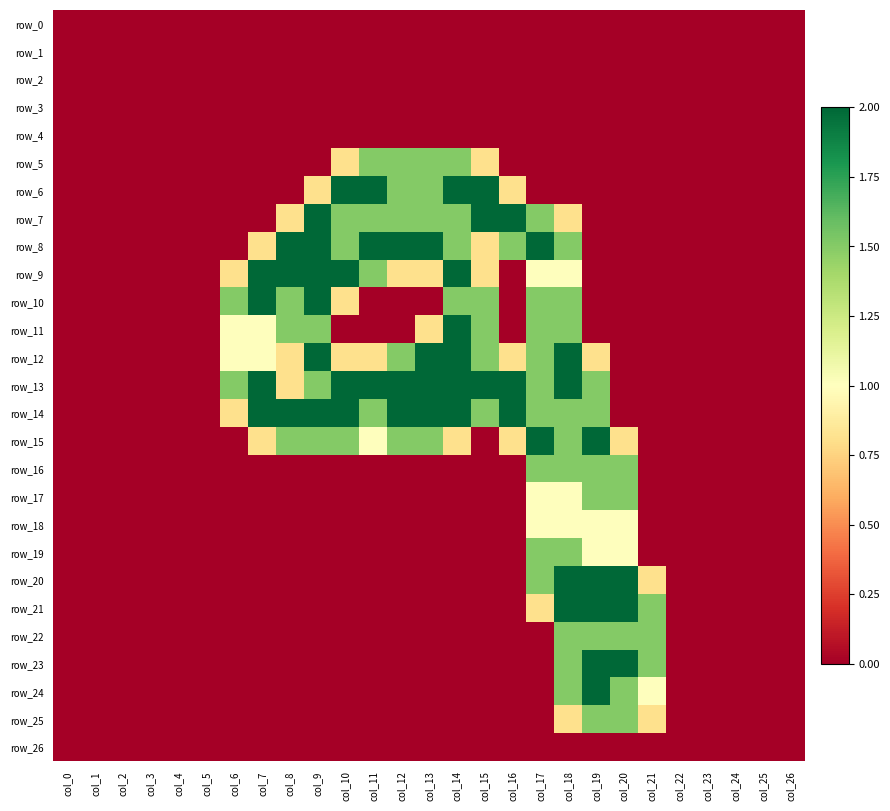

Rank the series by their maximum value, from highest to lowest.

row_6, row_7, row_8, row_9, row_10, row_11, row_12, row_13, row_14, row_15, row_20, row_21, row_23, row_24, row_5, row_16, row_17, row_19, row_22, row_25, row_18, row_0, row_1, row_2, row_3, row_4, row_26